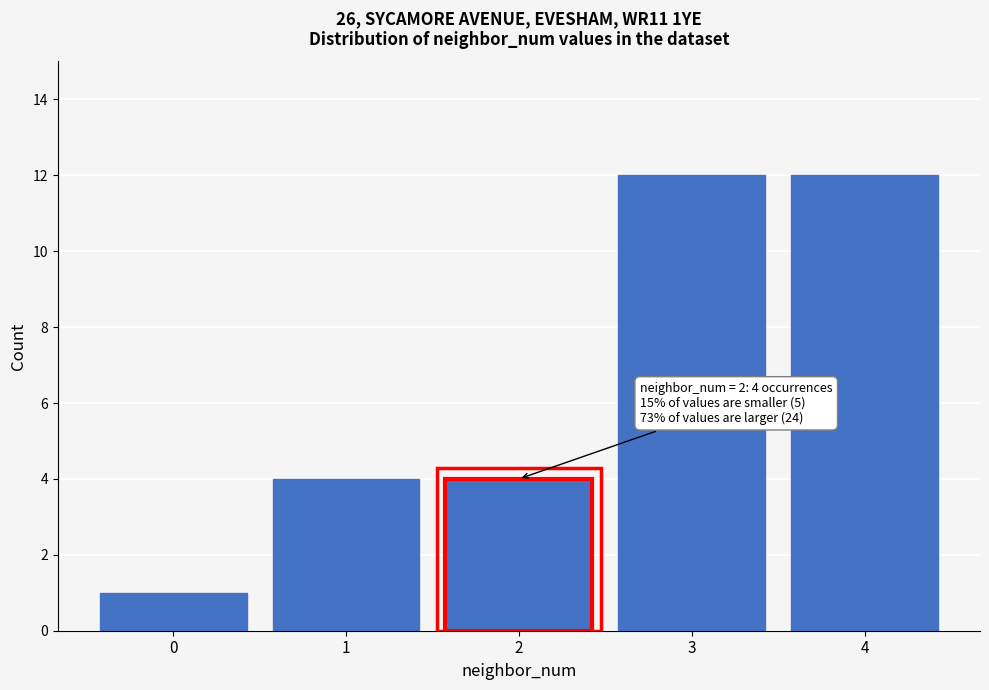

Reading right to left, list all the values displayed in this chart.

4=12	3=12	2=4	1=4	0=1